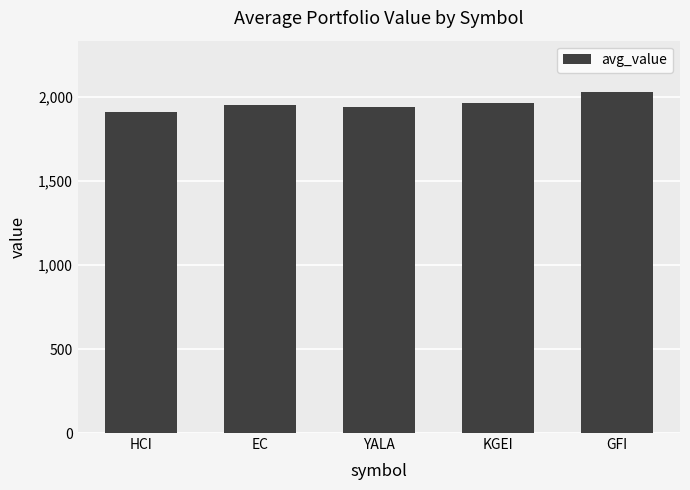

Are the bars horizontal?

No